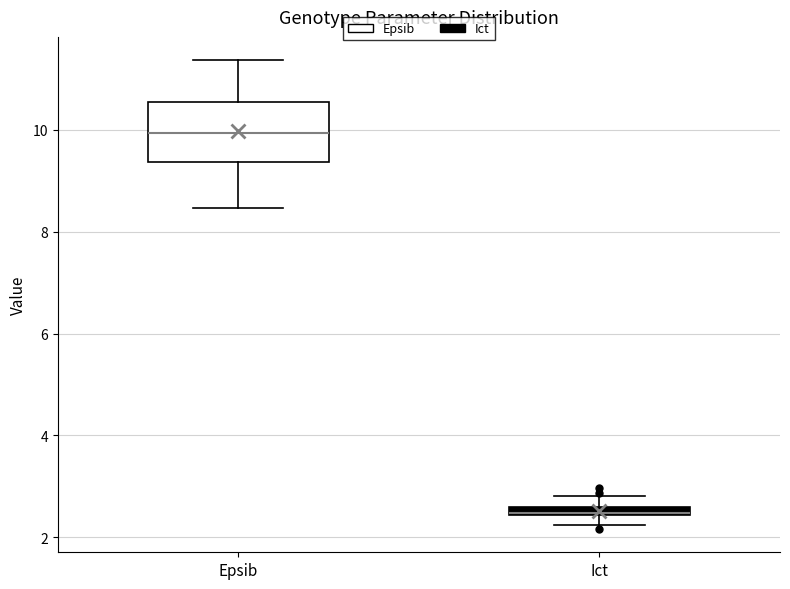

Which box has the highest median line?

Epsib